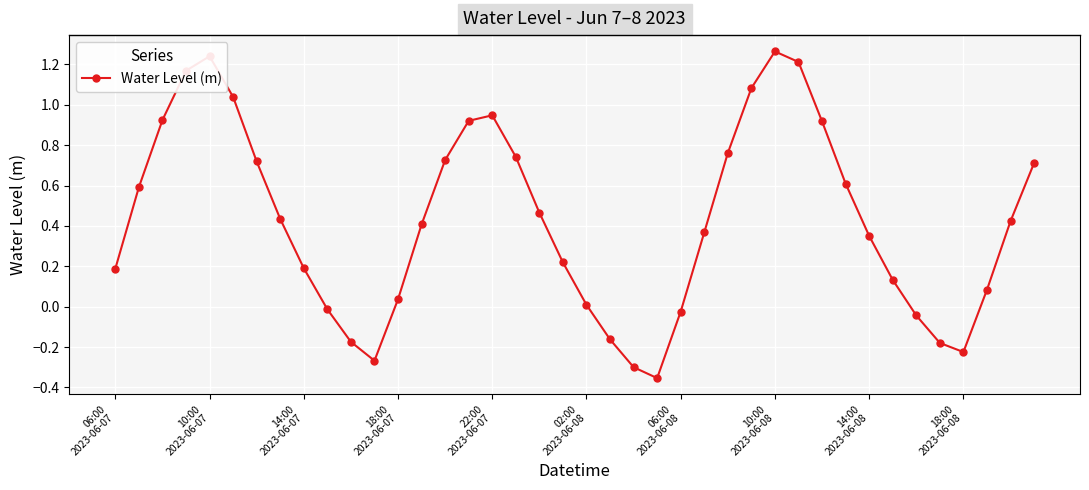

How many distinct data groups are displayed?

1